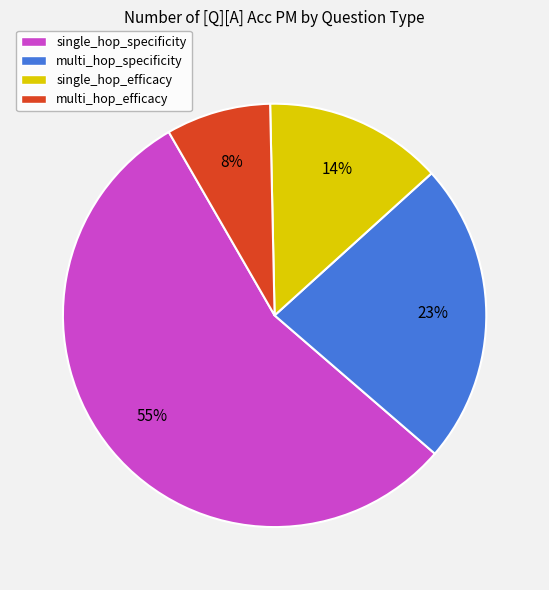

Which category has the smallest portion of the pie?

multi_hop_efficacy